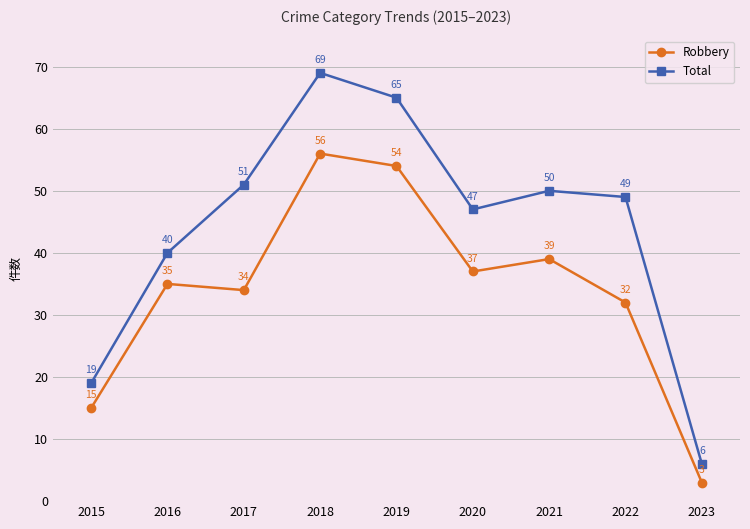

True or false: Robbery and Total cross at least once.

False